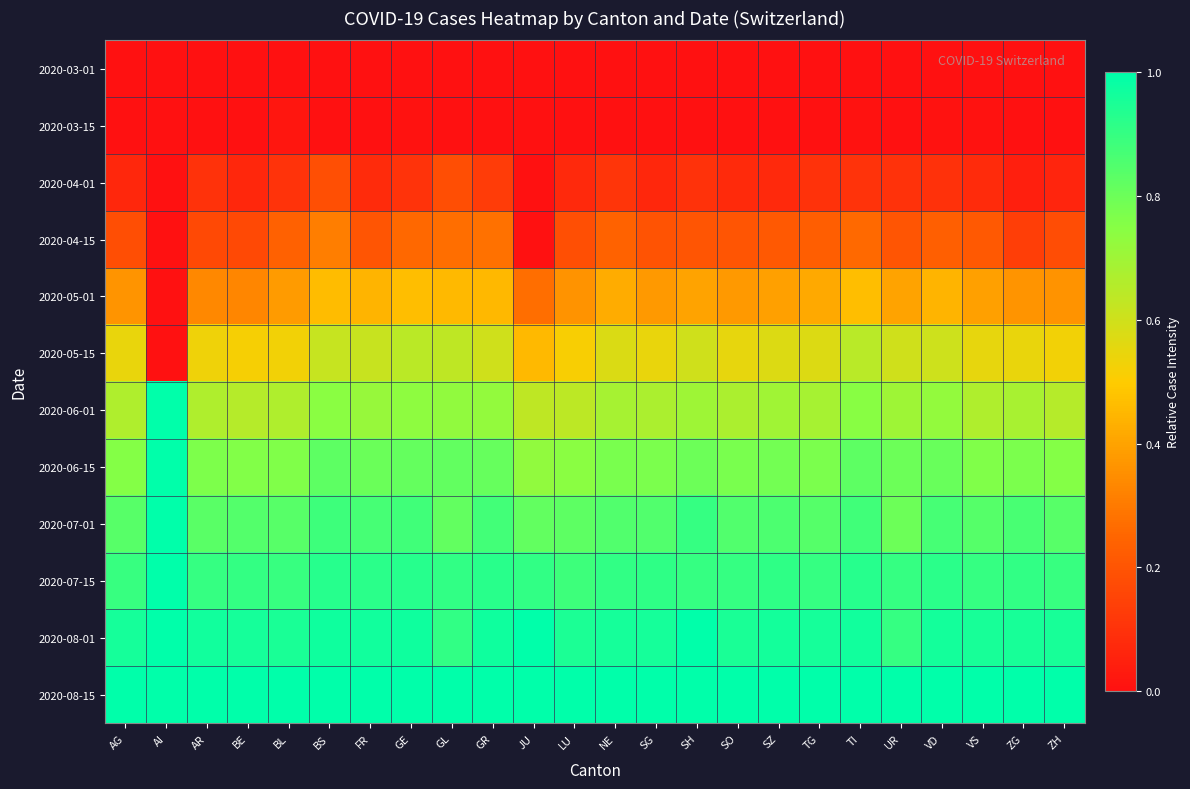

At how many categories does at least one series exceed 0?

24